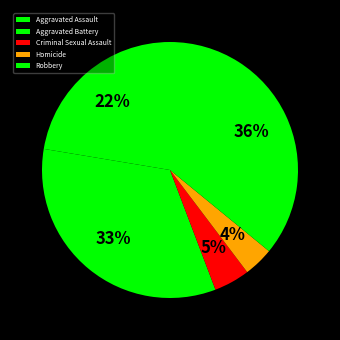

To the nearest percent, what is the difference between the Criminal Sexual Assault and Aggravated Battery slice percentages?

29%